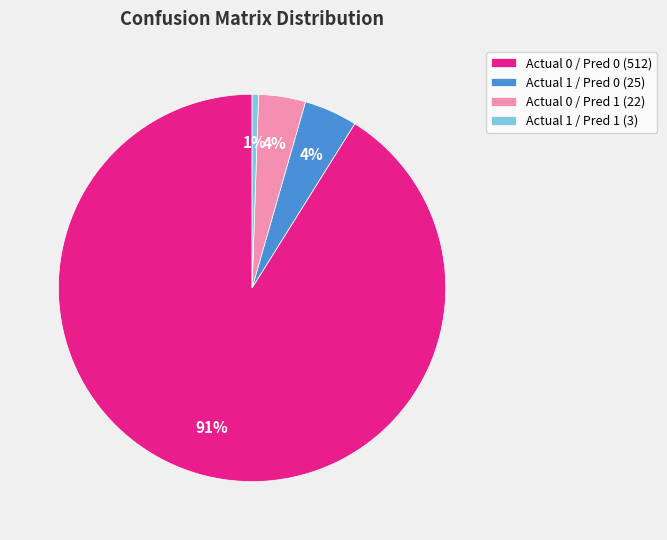

Count the number of slices in the pie.

4